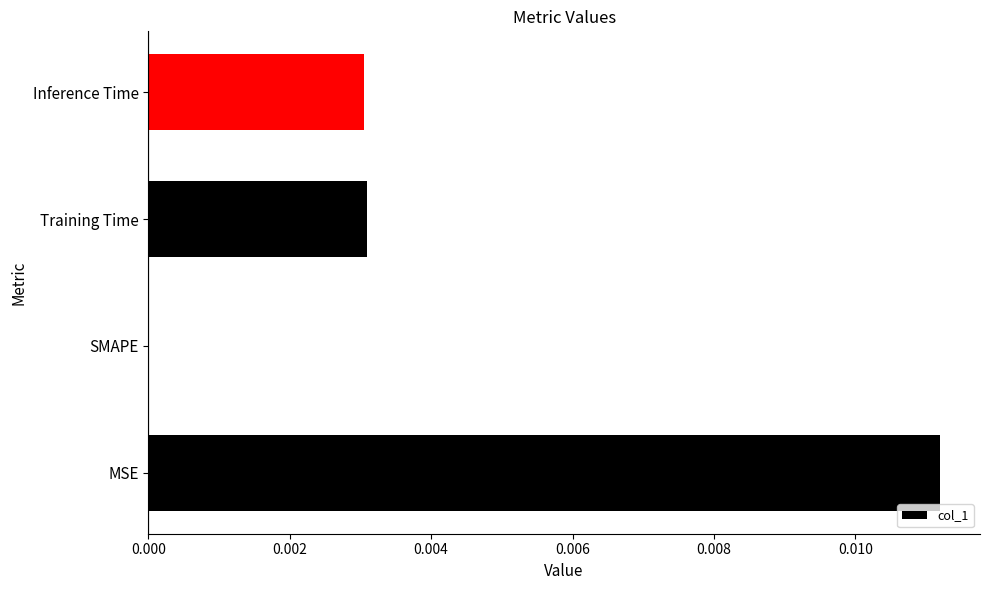

How many positive values are there?

3